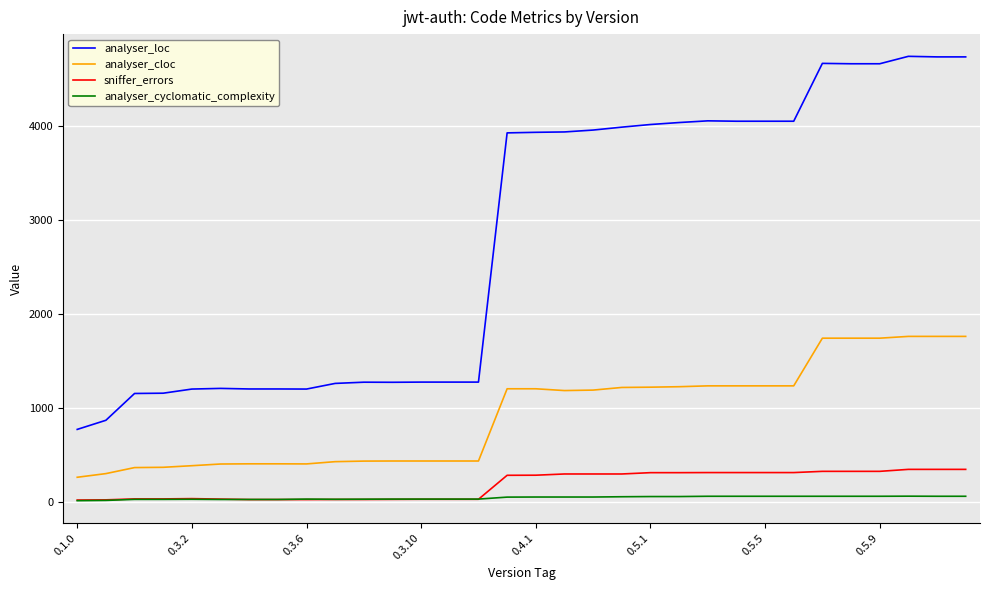

Which series has the largest total across all categories?

analyser_loc